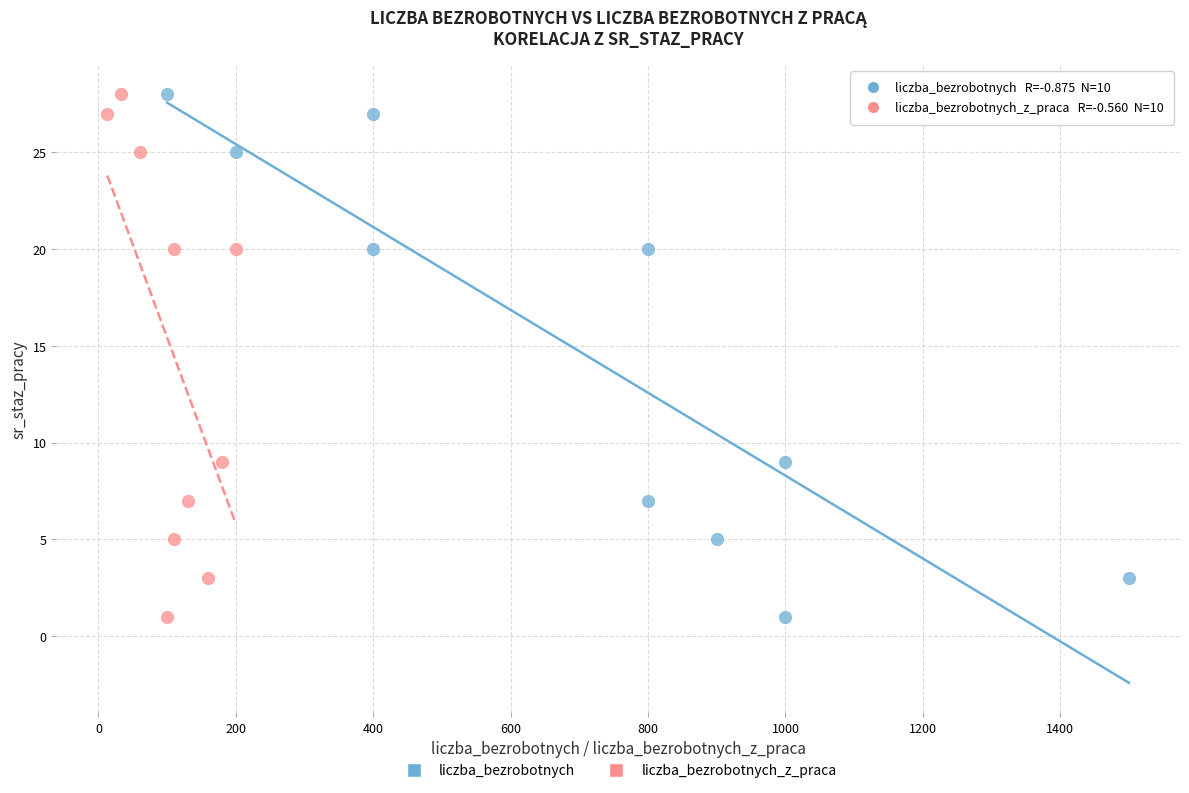

What are all the series names shown in the legend?

liczba_bezrobotnych, liczba_bezrobotnych_z_praca